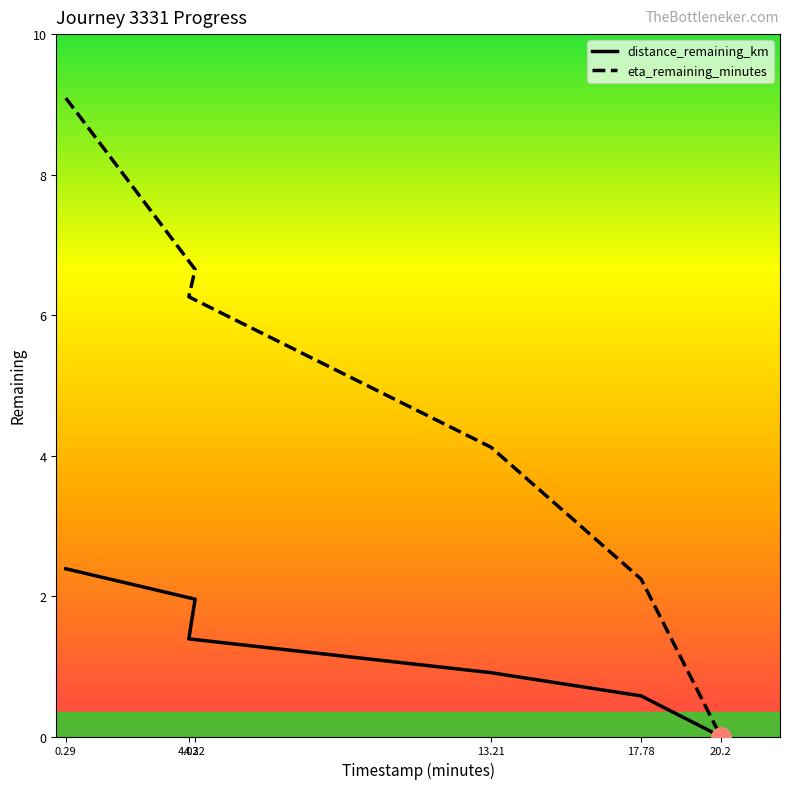

What is the sum of the distance_remaining_km values at 17.78 and 4.22?

2.5